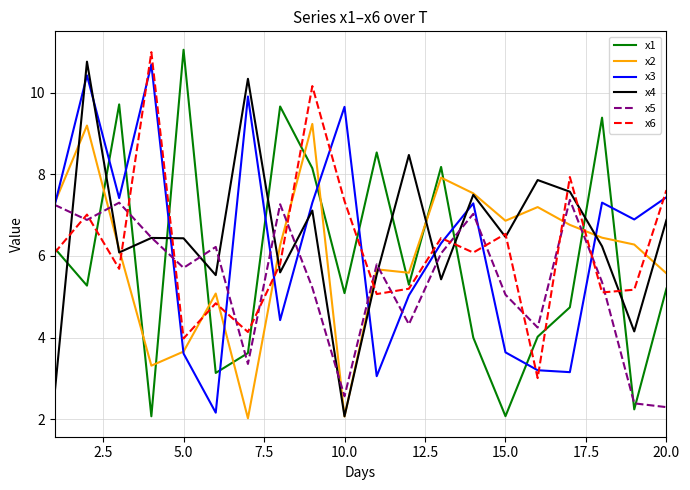

What is the smallest value displayed?

2.0